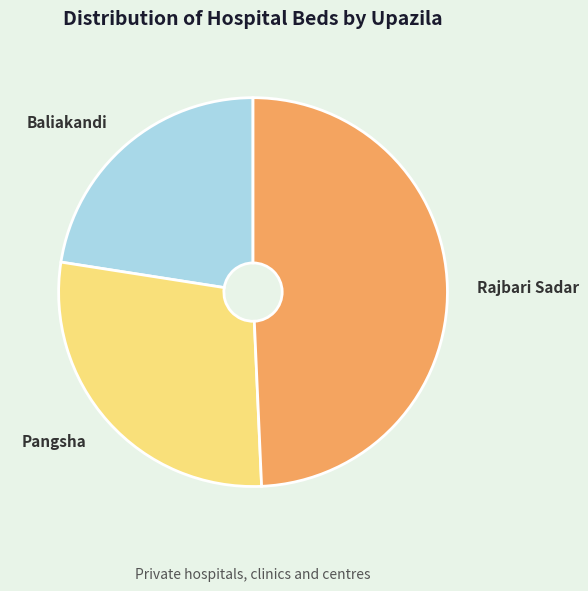

What is the ratio of the value at Baliakandi to the value at Rajbari Sadar?

0.5